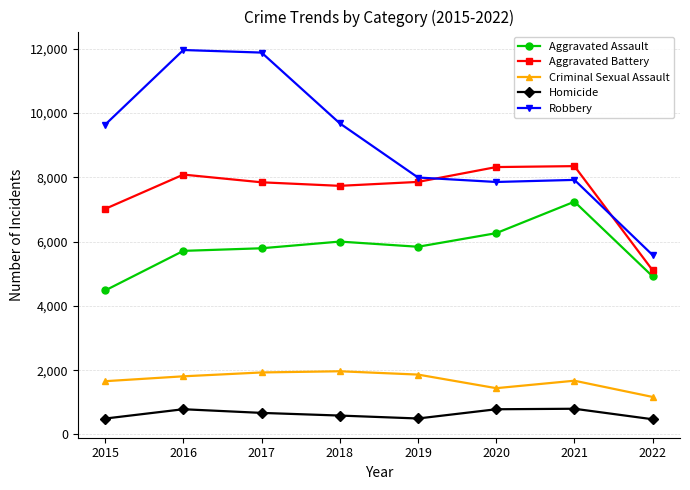

Which series has the largest range (max minus min)?

Robbery